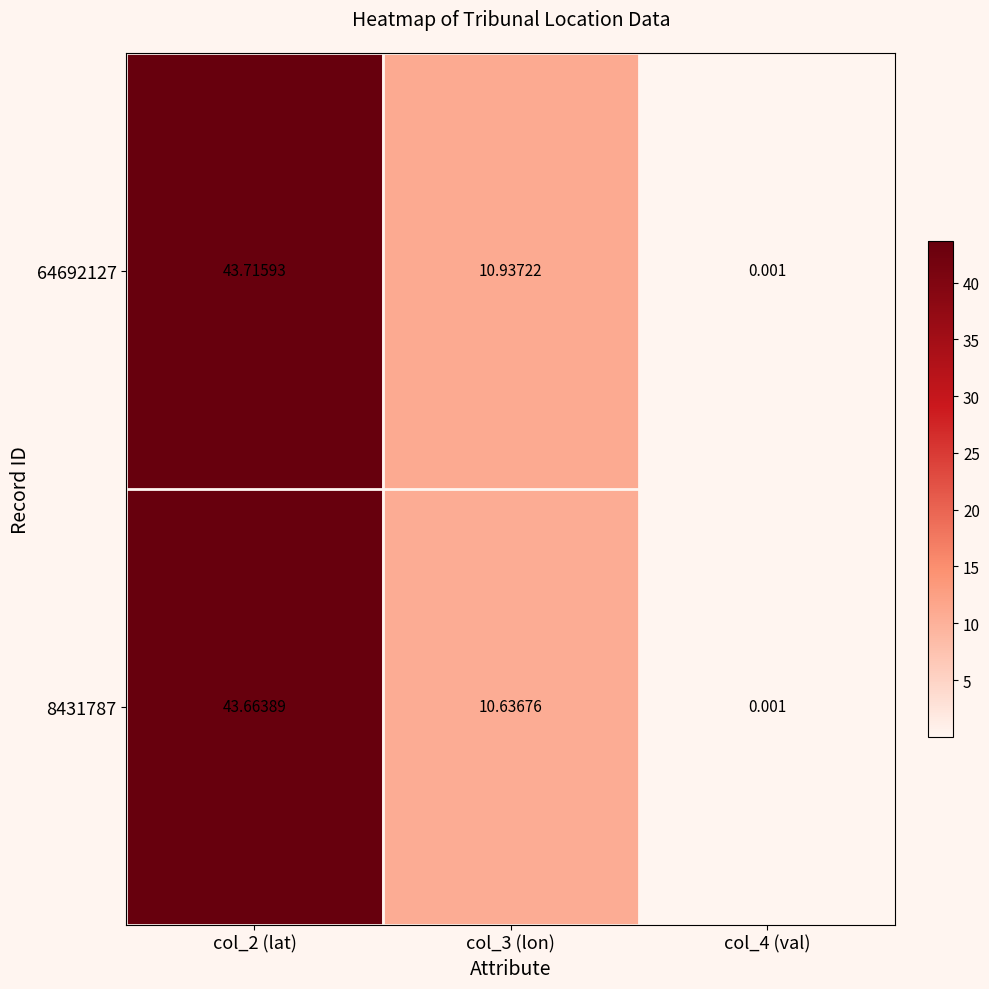

Rank the series by their maximum value, from highest to lowest.

64692127, 8431787